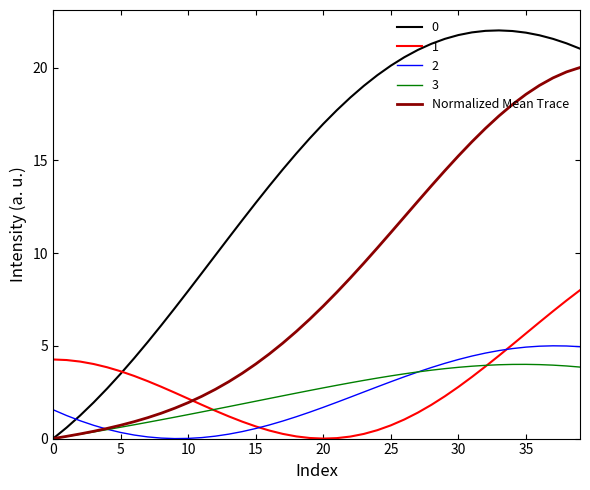

What is the maximum value for 1?

8.0